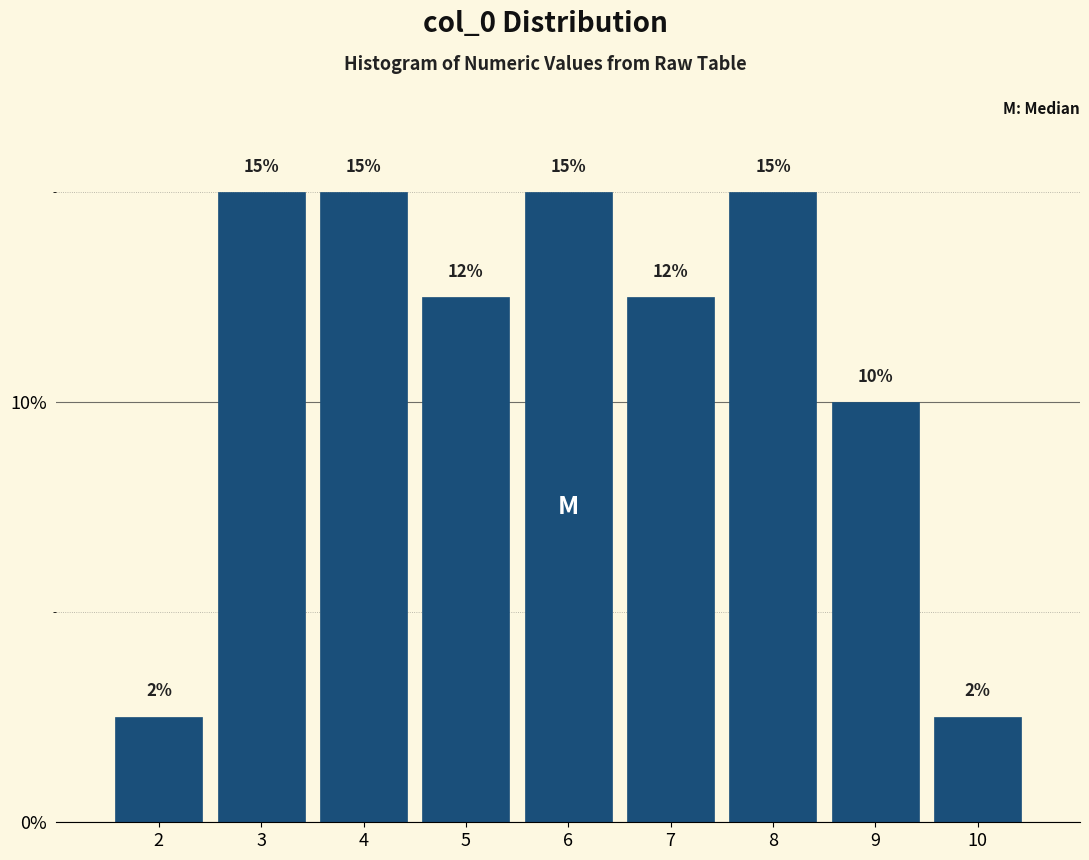

Between 10 and 5, which is larger?

5